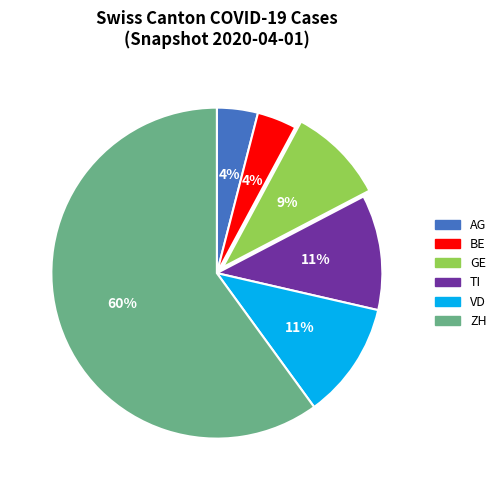

To the nearest percent, what percentage of the pie is VD?

11%